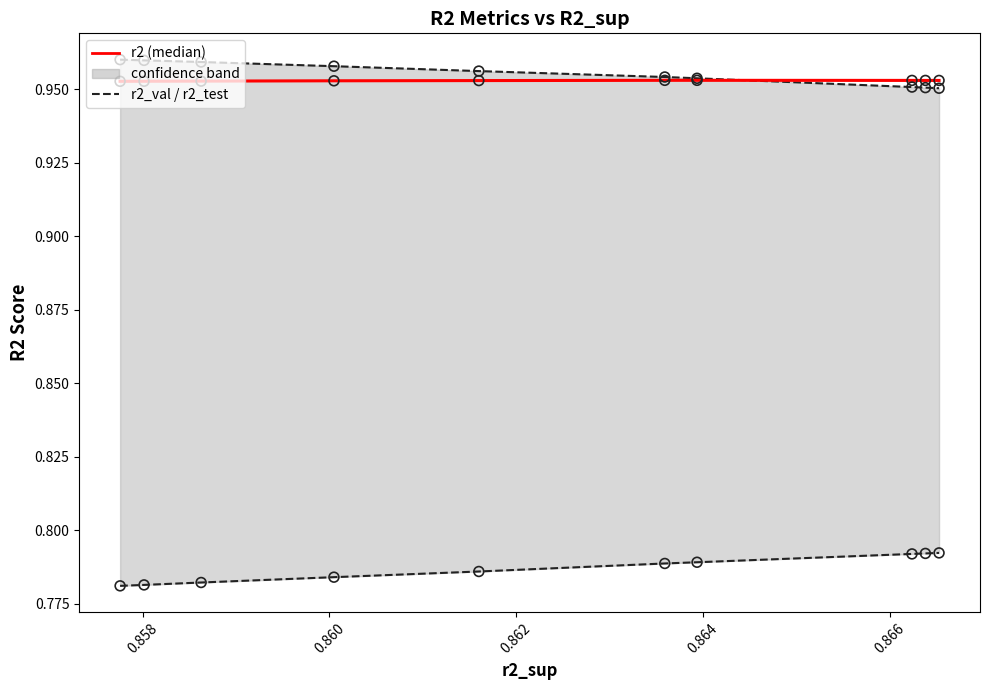

What is the total value across all series at 0.862?

5.4